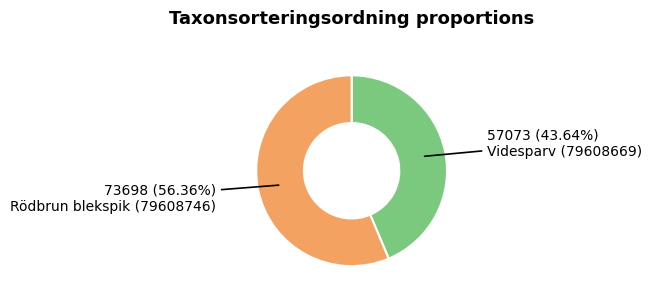

Between Rödbrun blekspik (79608746) and Videsparv (79608669), which is larger?

Rödbrun blekspik (79608746)